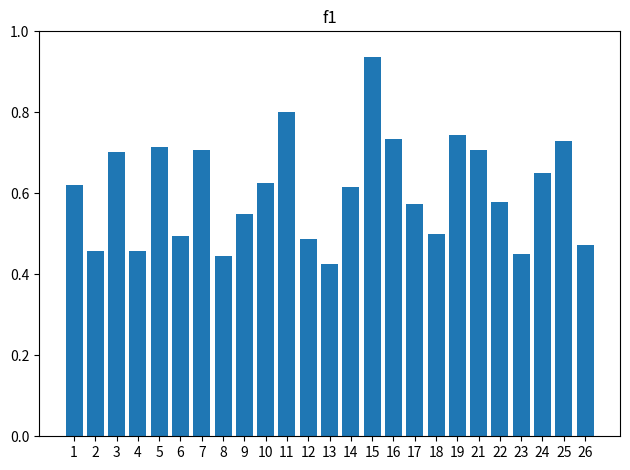

Which has a higher value, 12 or 11?

11